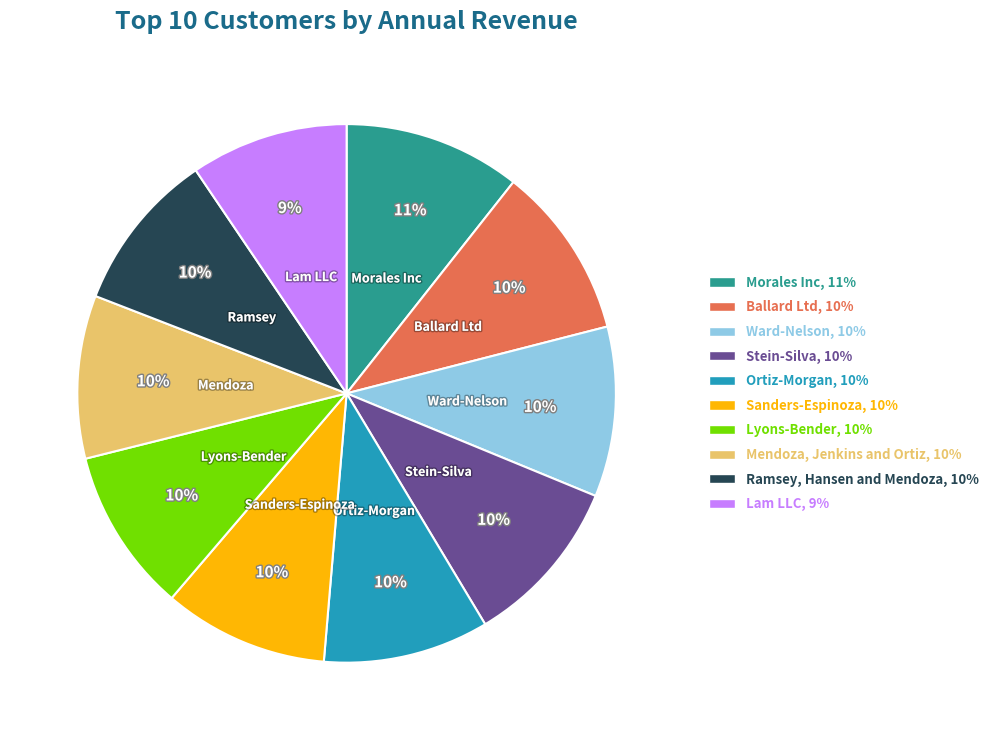

To the nearest percent, what percentage of the pie is Ramsey, Hansen and Mendoza?

10%